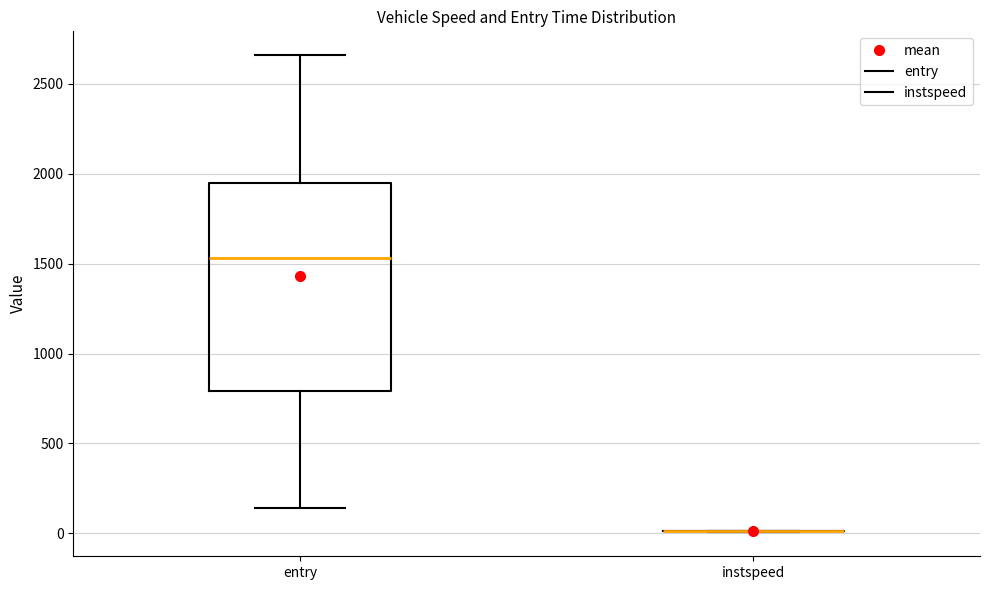

Reading left to right, transcribe this box plot: for each box, give where its median line is, the range the box spans, and where its two whiskers end, as read against the y-axis. The values are not printed on the chart, so give them approximately, as read against the axis.

entry: median 1550, box 800 to 1950, whiskers 150 to 2650
instspeed: box collapsed to a line at 0, whiskers 0 to 0